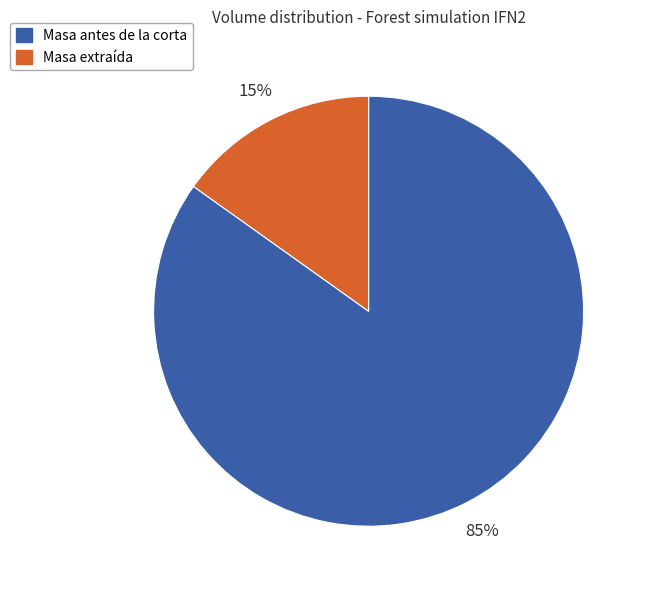

Count the number of slices in the pie.

2